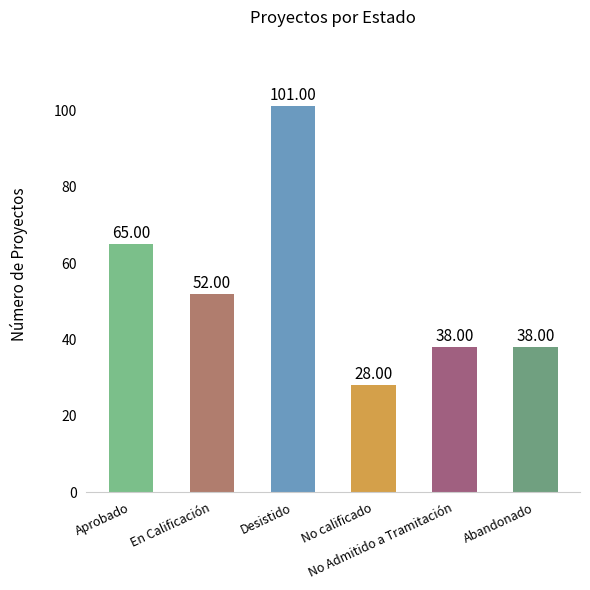

What is the change in value from No calificado to No Admitido a Tramitación?

+10